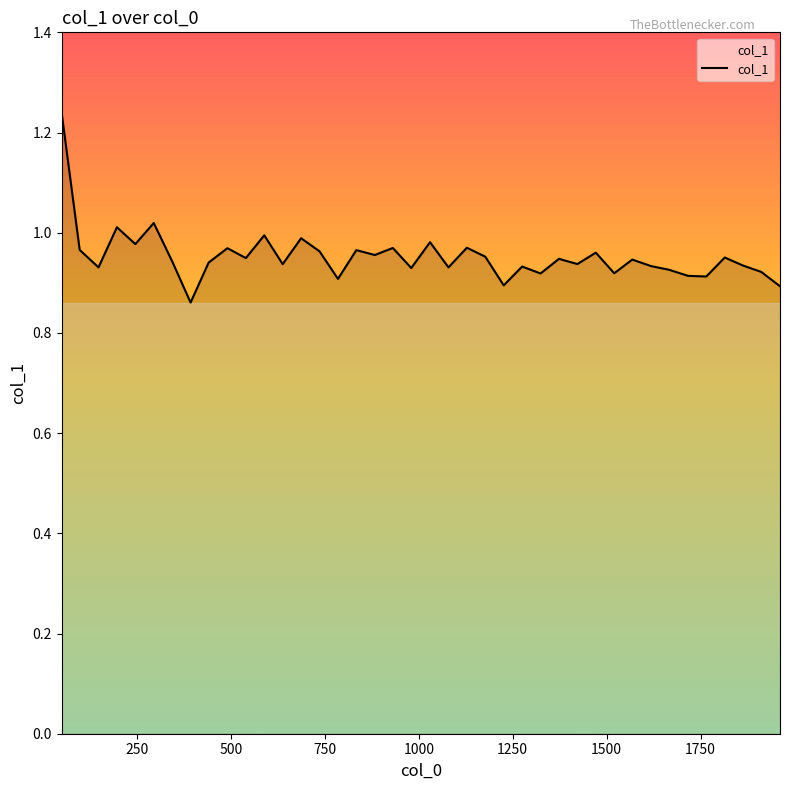

What is the difference between the maximum and minimum values?

0.4